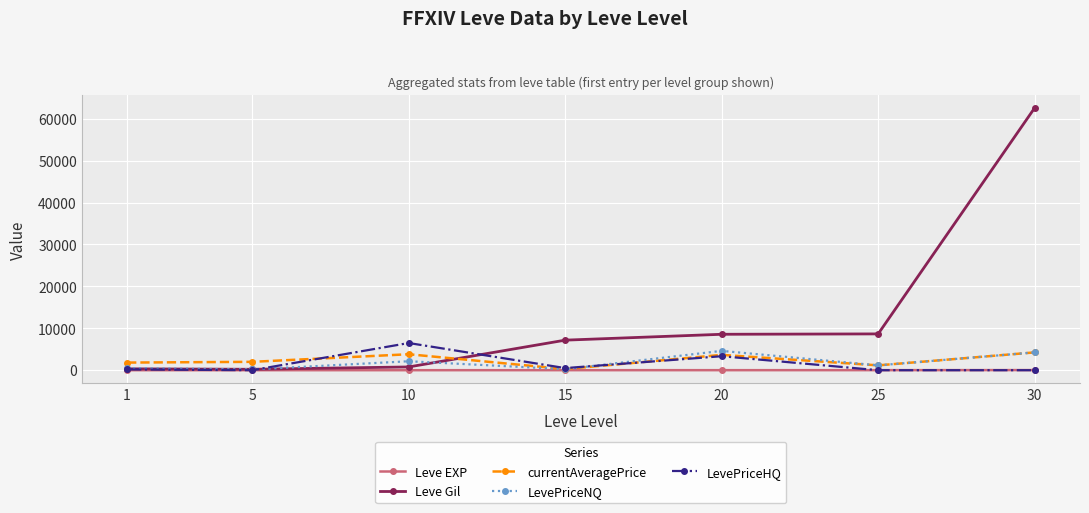

Between 15 and 30, which series saw the biggest shift?

Leve Gil